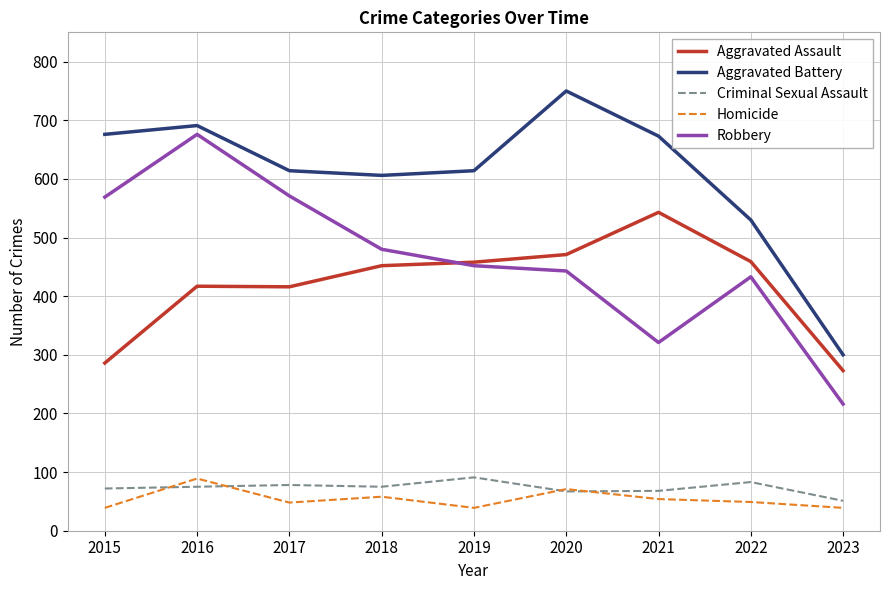

Which series has the largest total across all categories?

Aggravated Battery